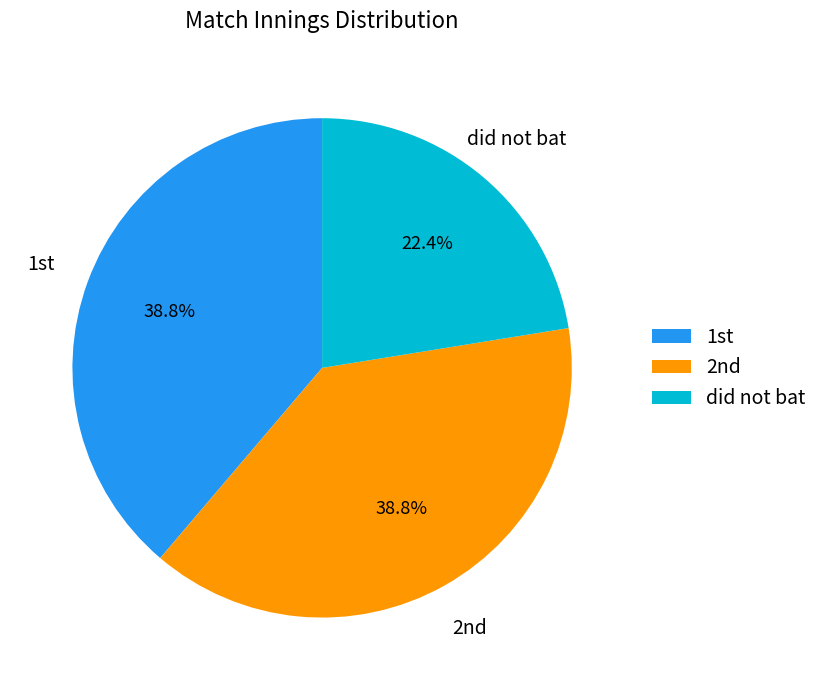

Does did not bat represent more than half of the total?

No